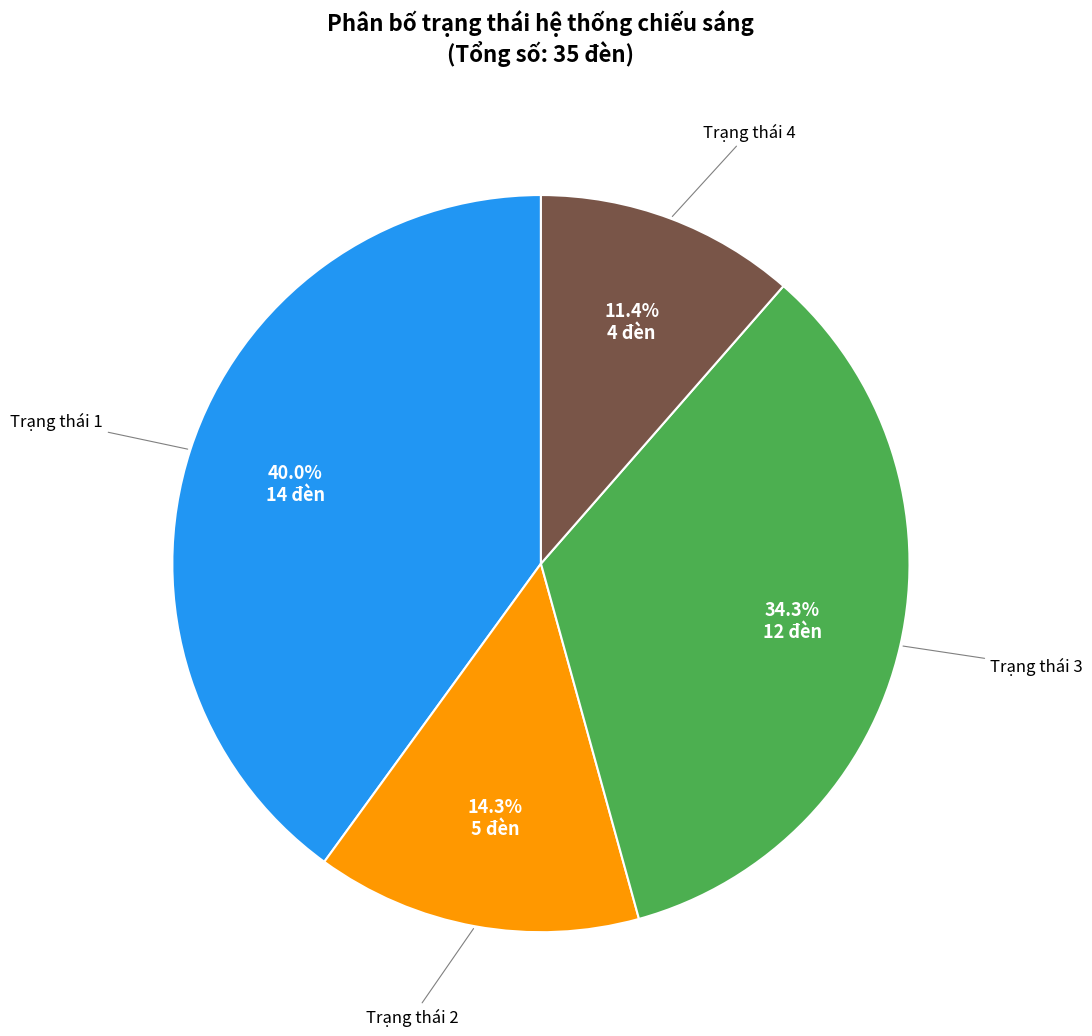

To the nearest percent, what is the difference between the largest and smallest slice percentages?

29%